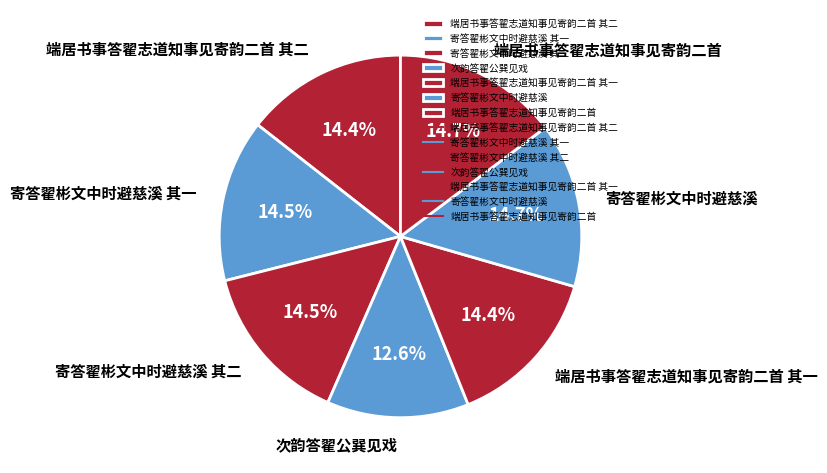

The 端居书事答翟志道知事见寄韵二首 其一 slice represents 27% of the pie. True or false?

False